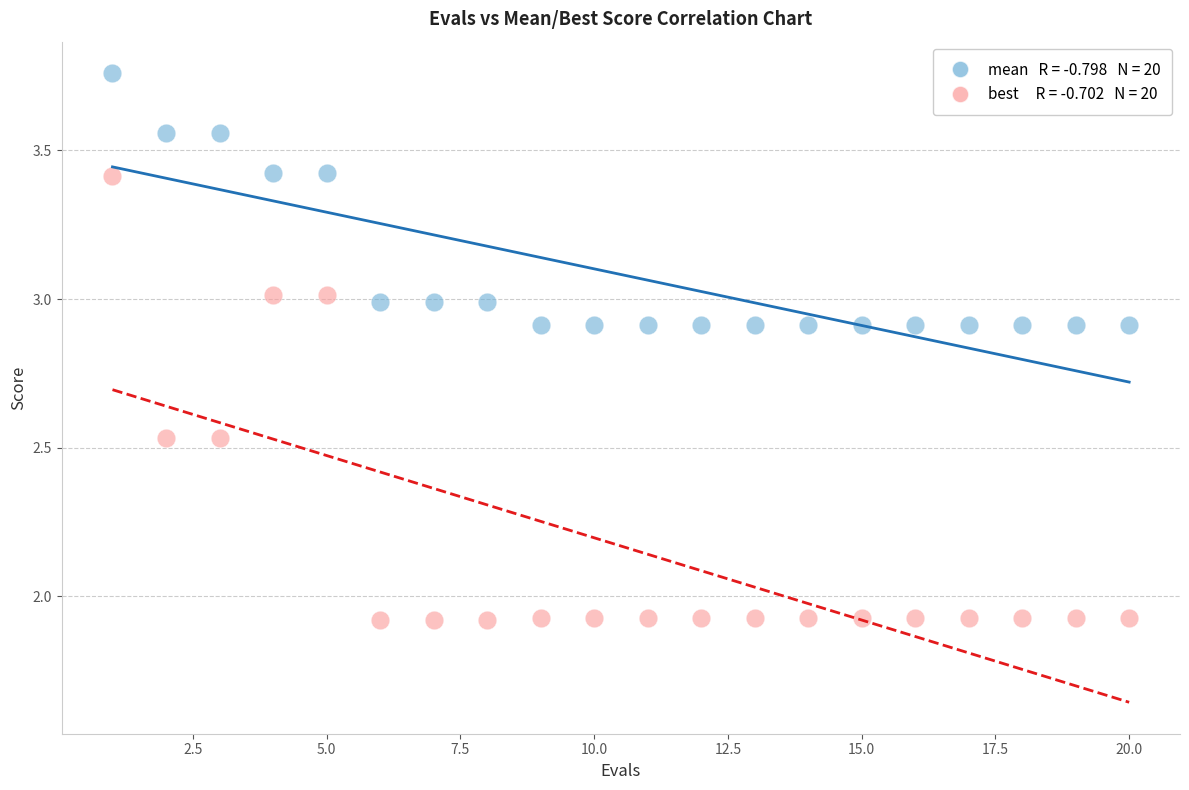

Across all data points, what is the range of X values (max minus min)?

19.0